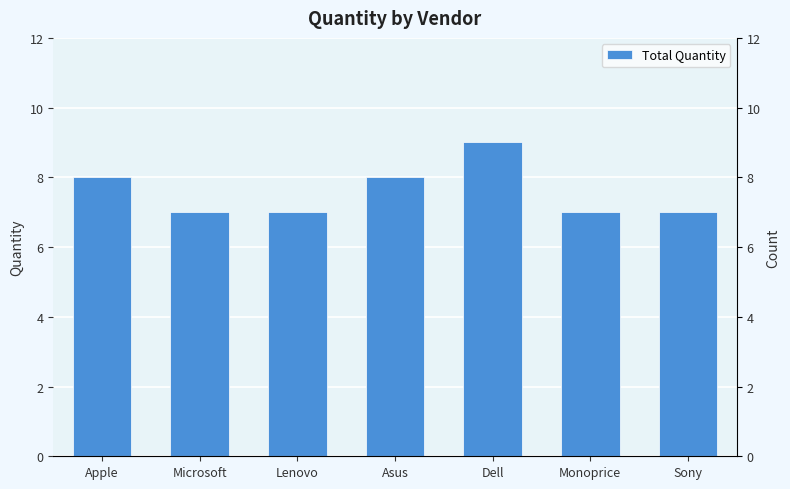

Does the chart contain stacked bars?

No